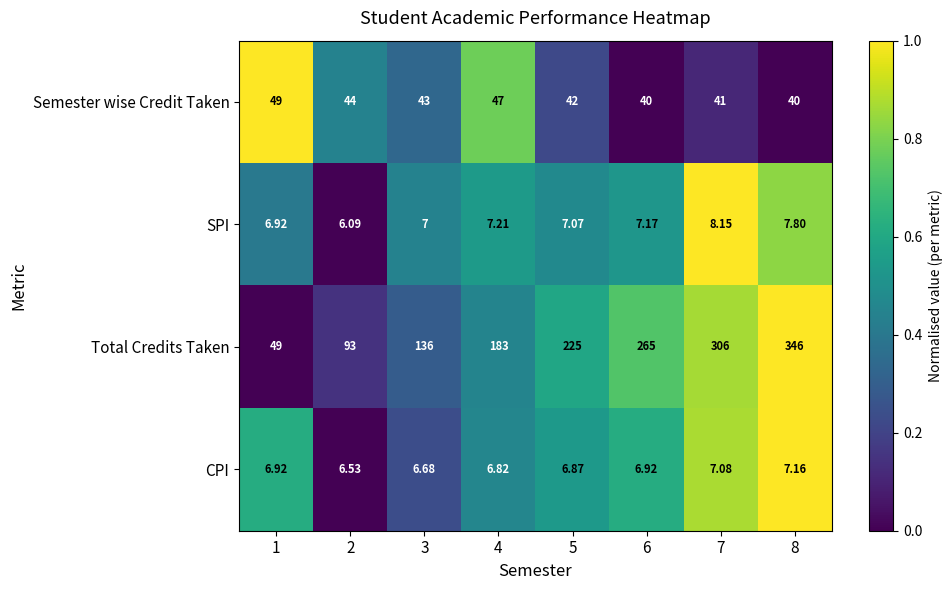

Is the value of SPI at 7 greater than the value of CPI at 1?

Yes